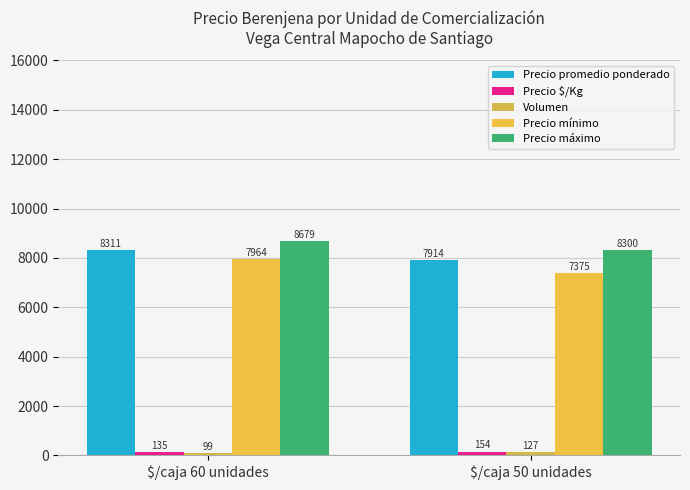

What position from the left is $/caja 50 unidades?

2